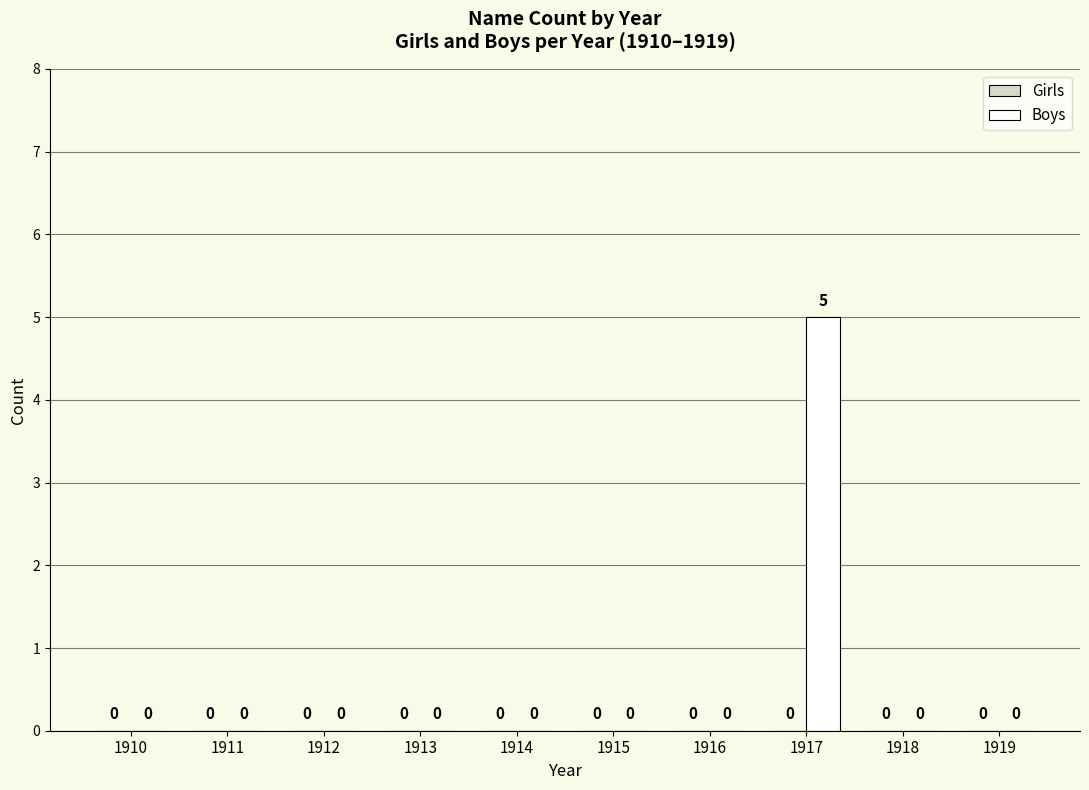

The value at 1915 is 0. True or false?

True